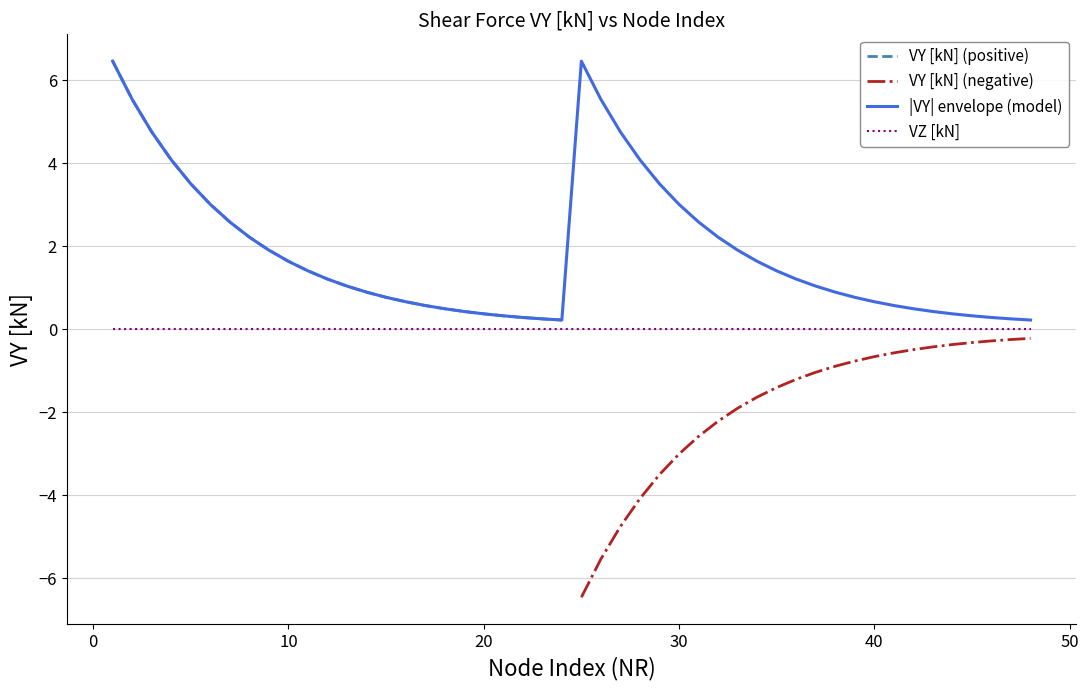

Does the chart display data point markers on the line(s)?

No